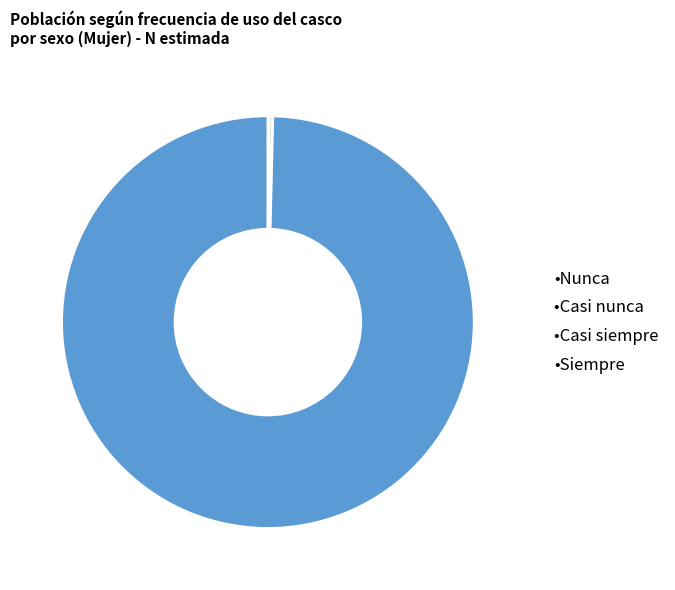

Which slice represents more than half of the pie?

•Siempre